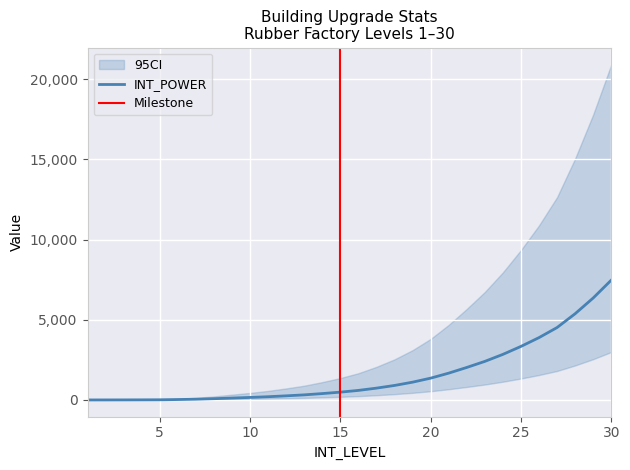

What is the sum of all INT_POWER values?

46733